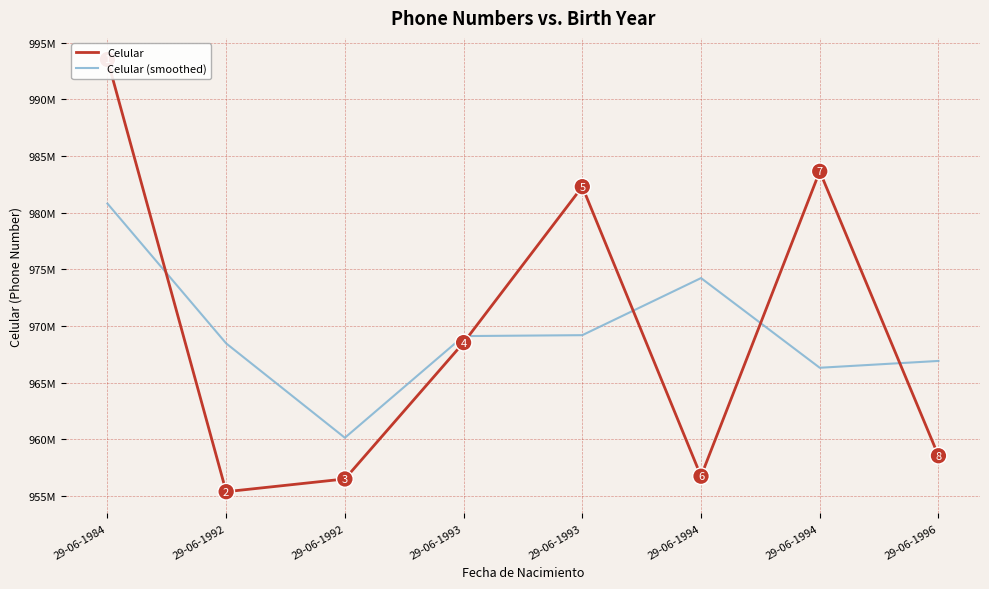

Which series reaches the maximum Y coordinate?

Celular